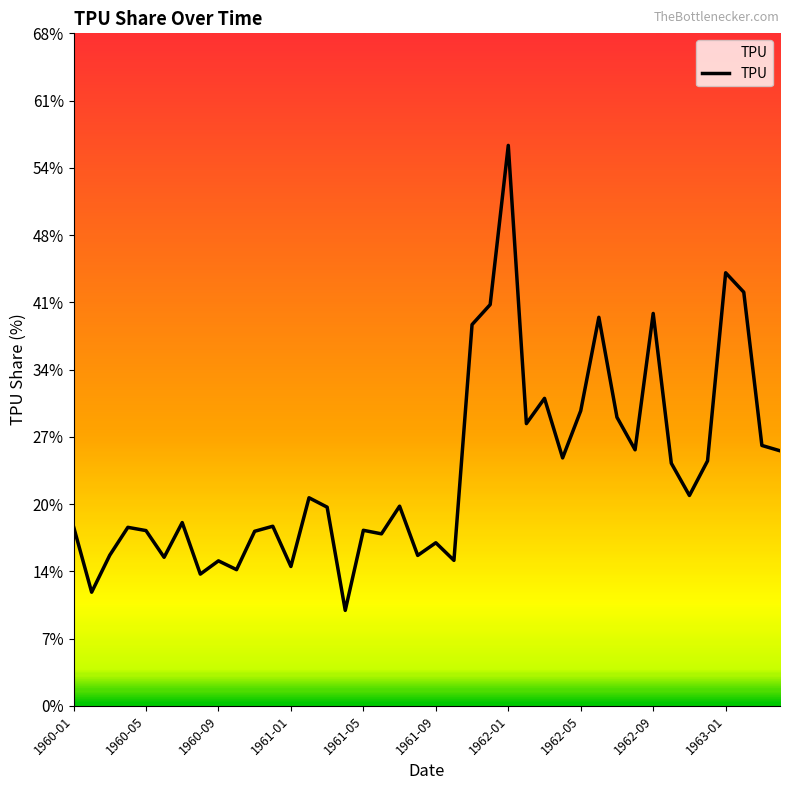

Count the number of categories in the chart.

40